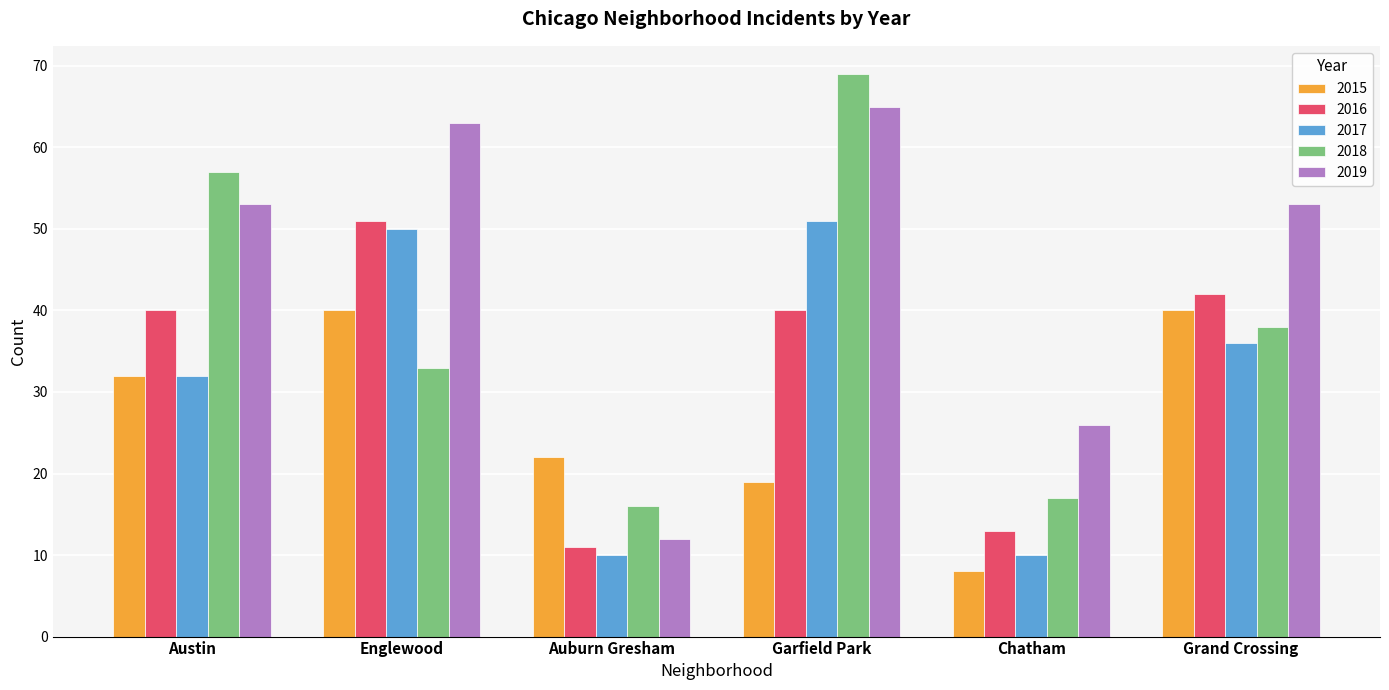

What is the label of the 4th bar from the left?

Garfield Park